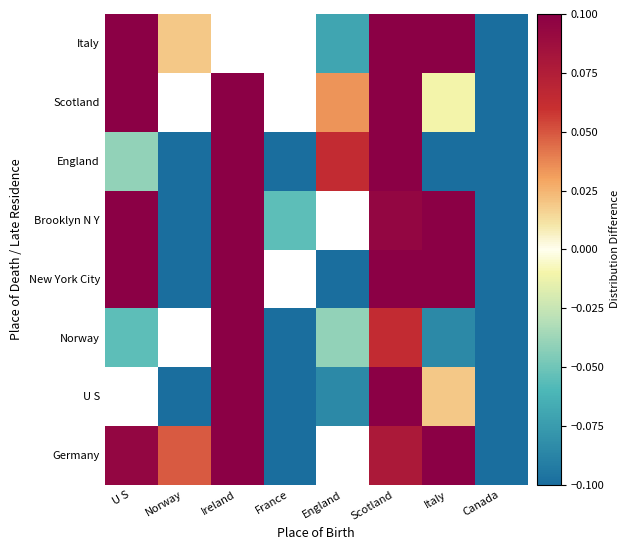

What is the difference between the maximum and minimum values in the New York City series?

0.2